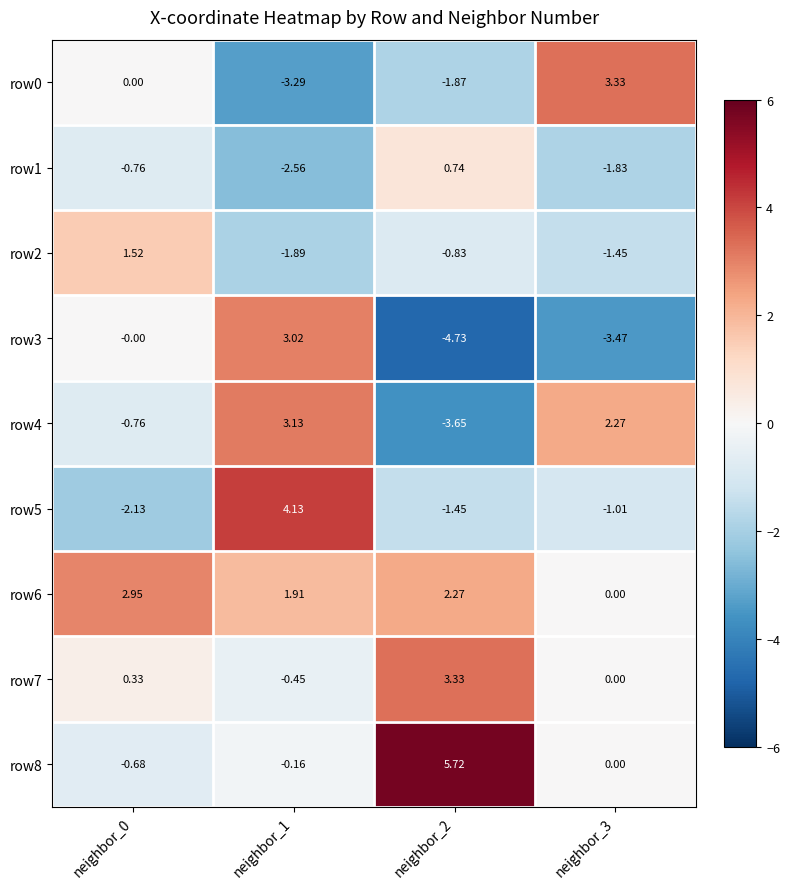

Is the value of row7 at neighbor_2 greater than the value of row3 at neighbor_1?

Yes